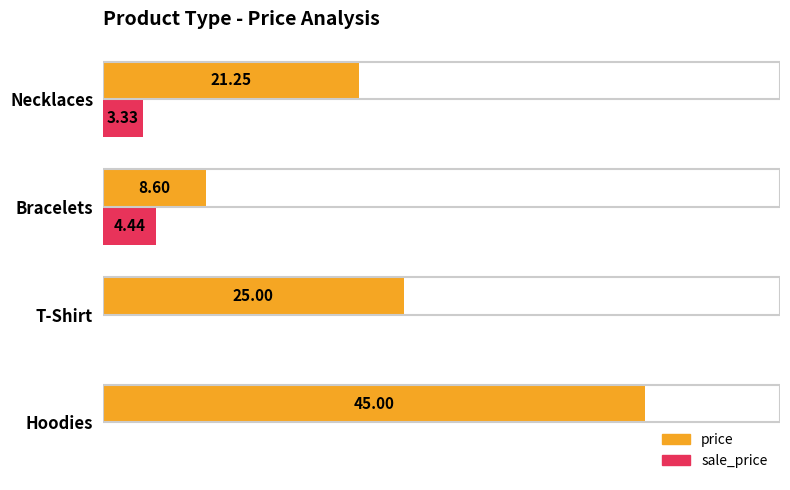

Which series changed the most between Bracelets and Necklaces?

price